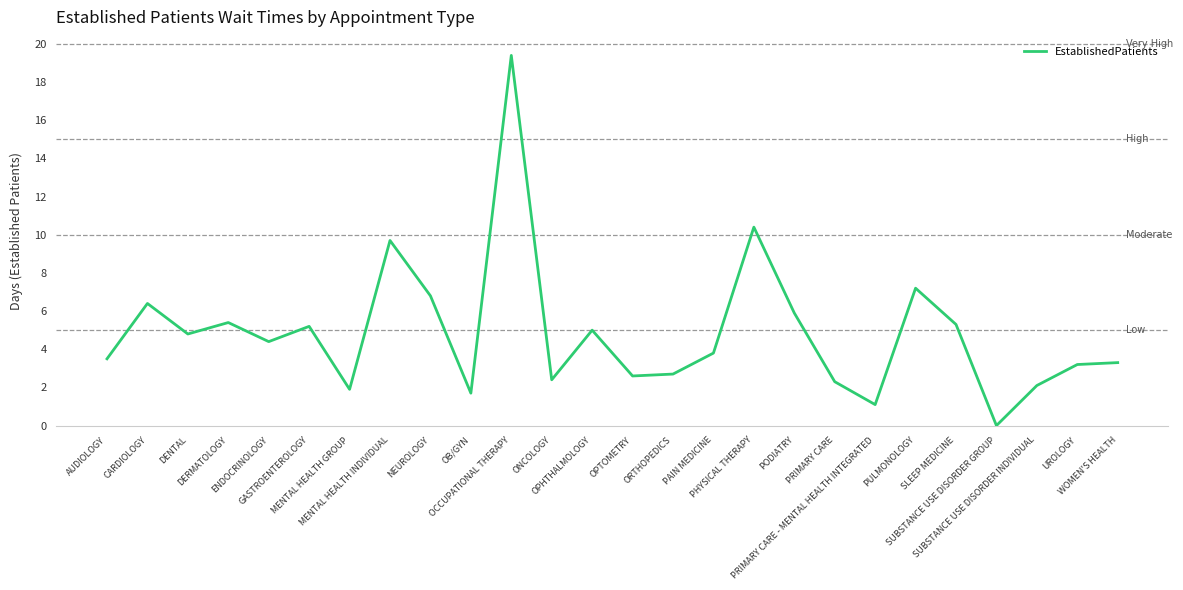

What is the difference between the second highest and minimum values?

10.4